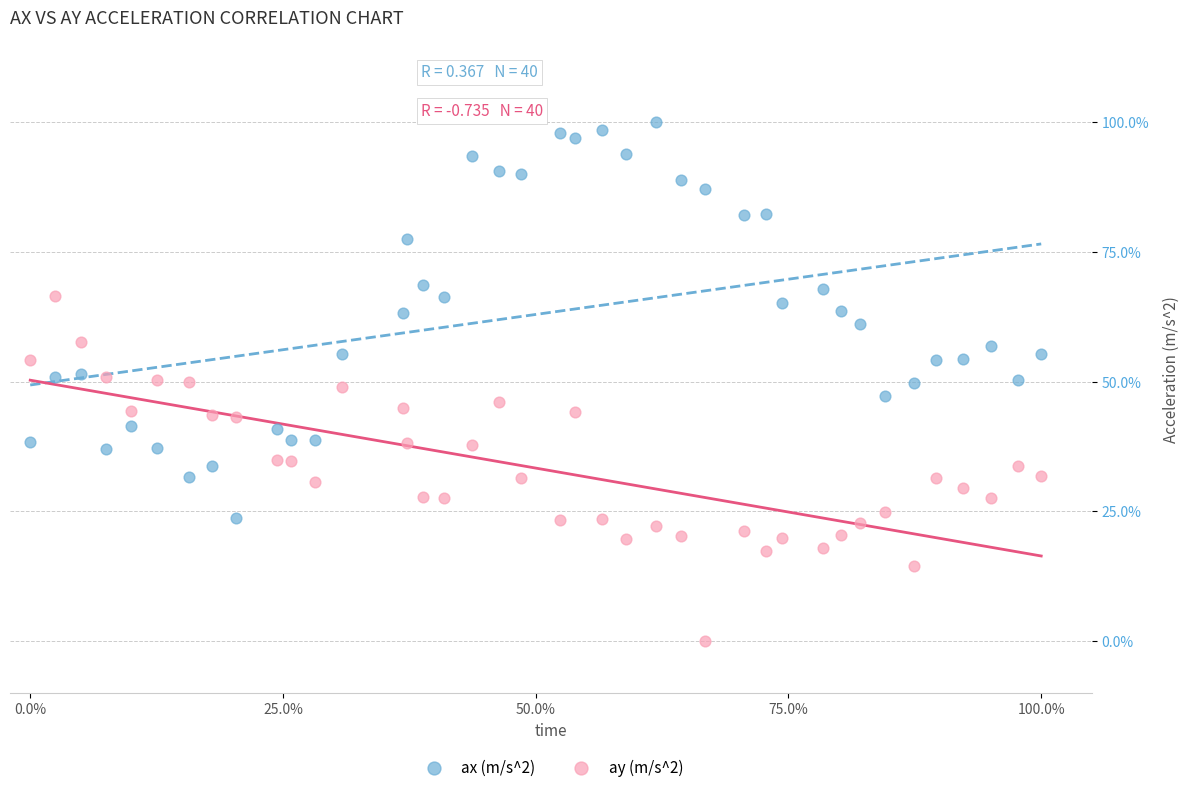

What are all the series names shown in the legend?

ax (m/s^2), ay (m/s^2)